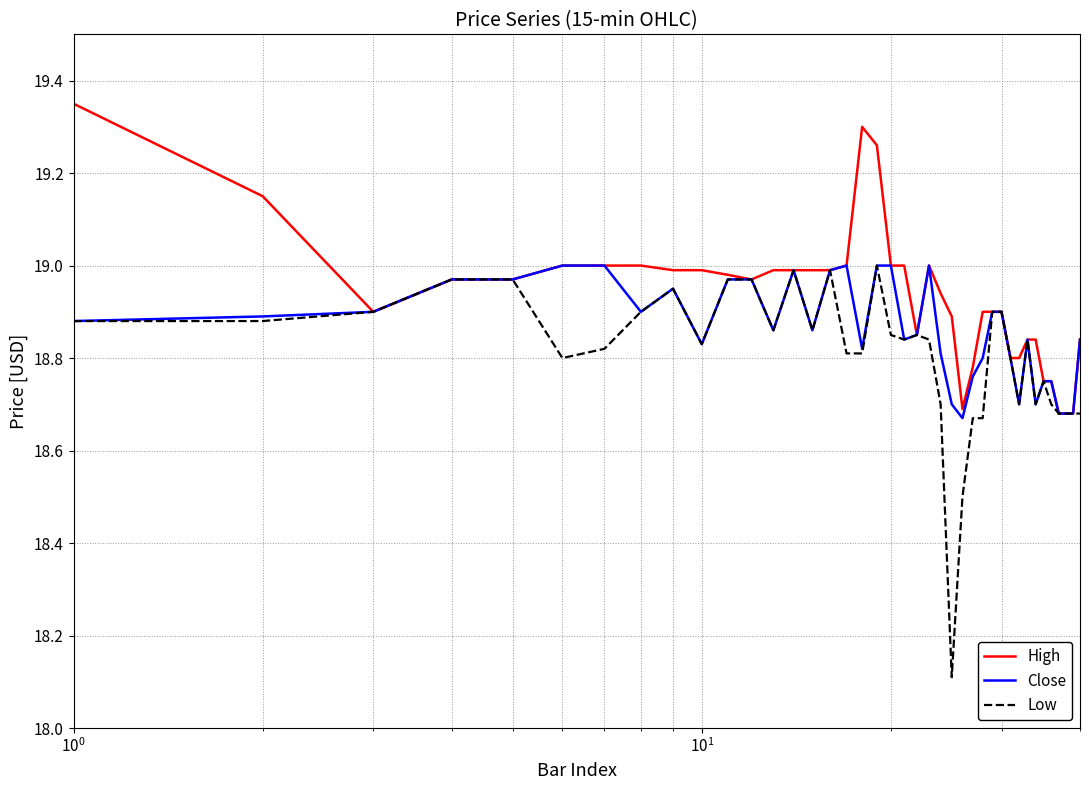

Which series has the largest total across all categories?

High